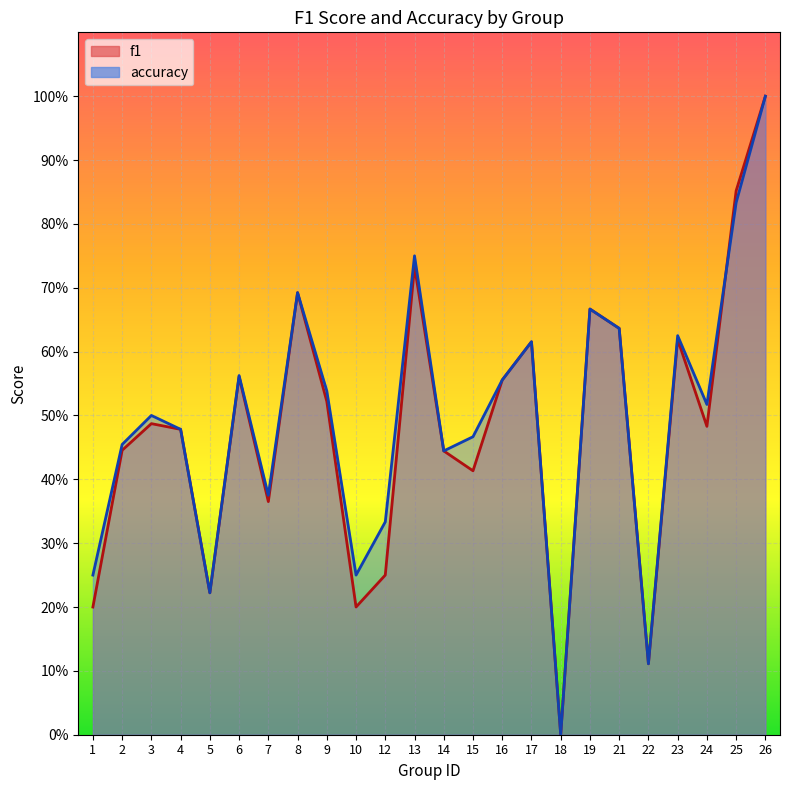

At 19, list the series in order from smallest to largest.

f1, accuracy